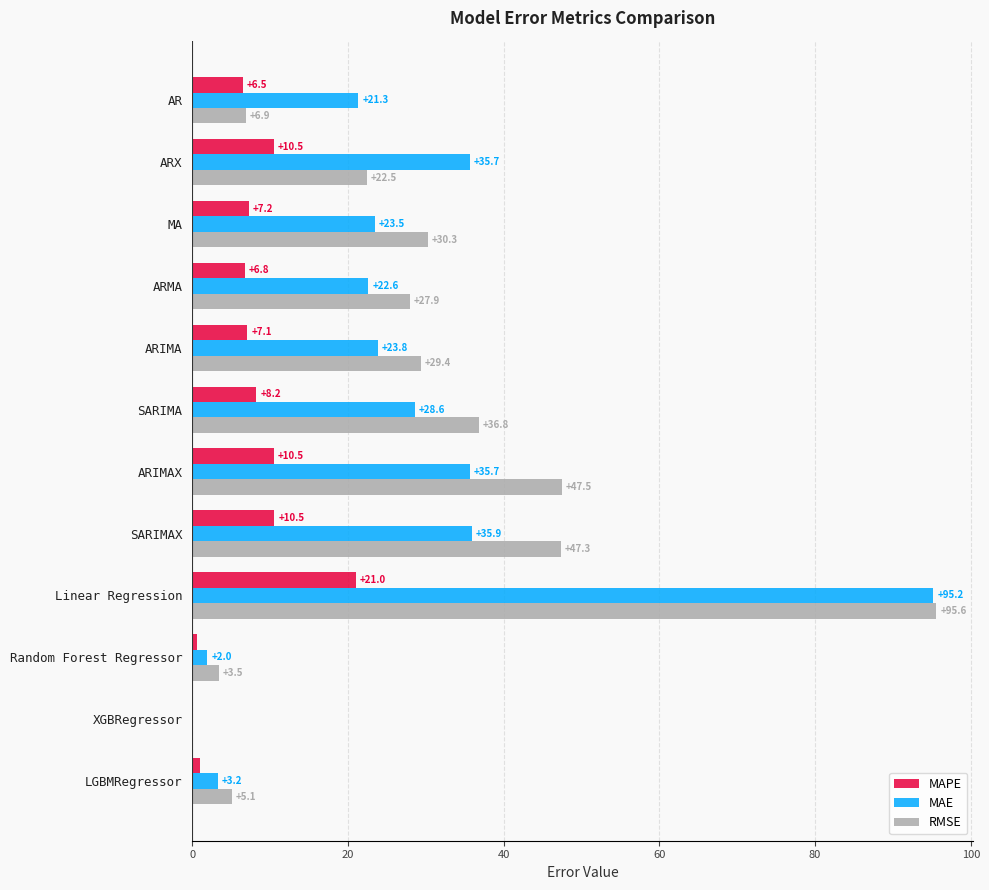

True or false: MAE has a value of 36.4 at MA.

False